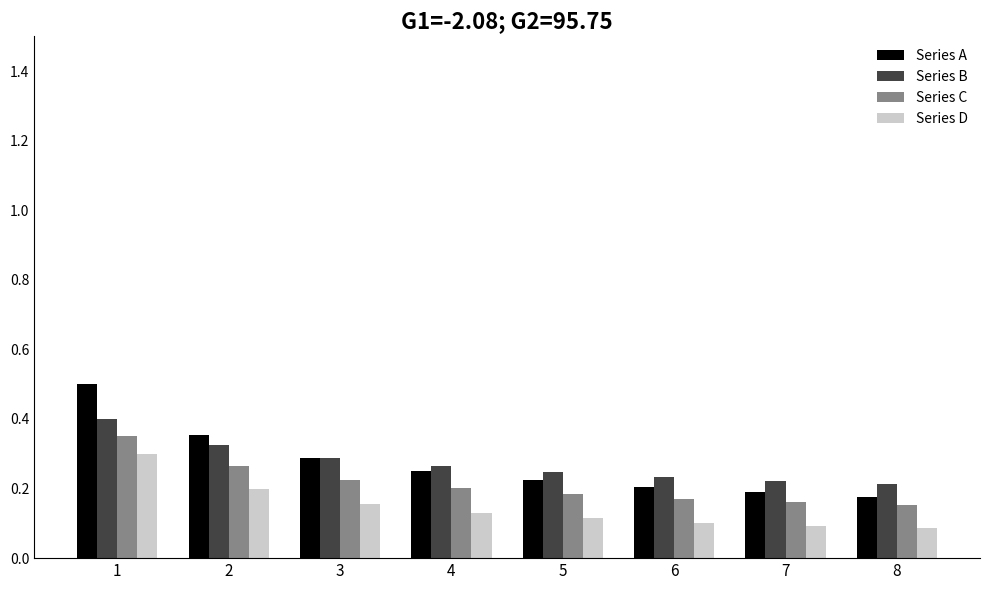

What is the sum of the Series C values at 4 and 1?

0.6